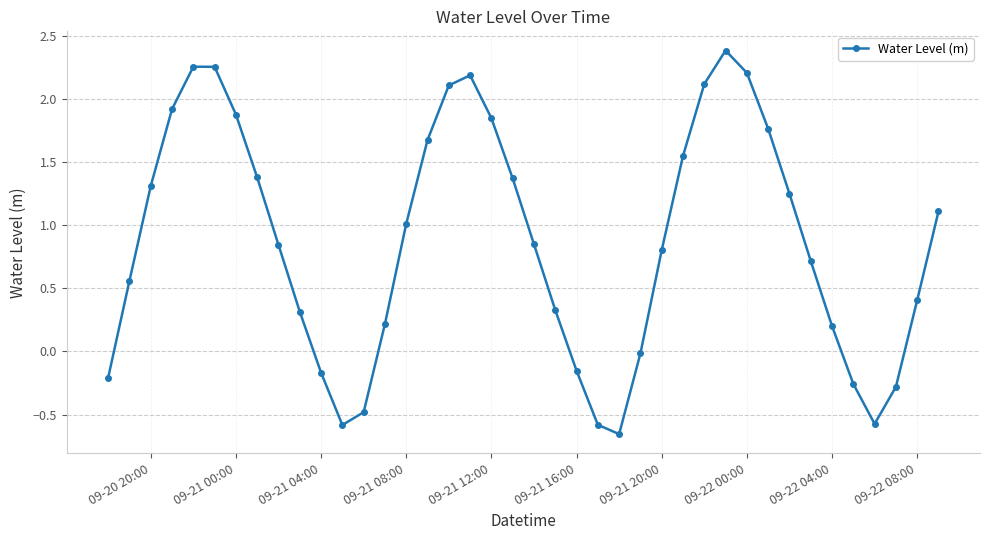

What is the greatest value displayed?

2.4